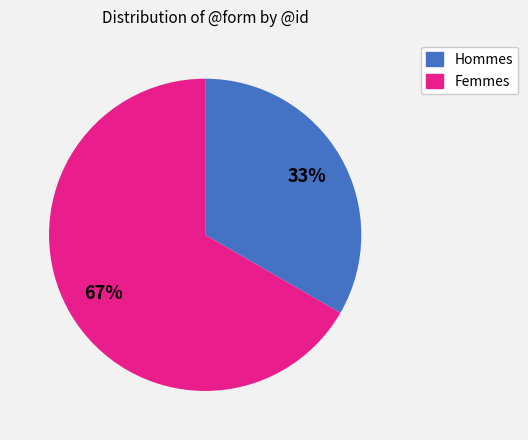

How many slices are in this pie chart?

2